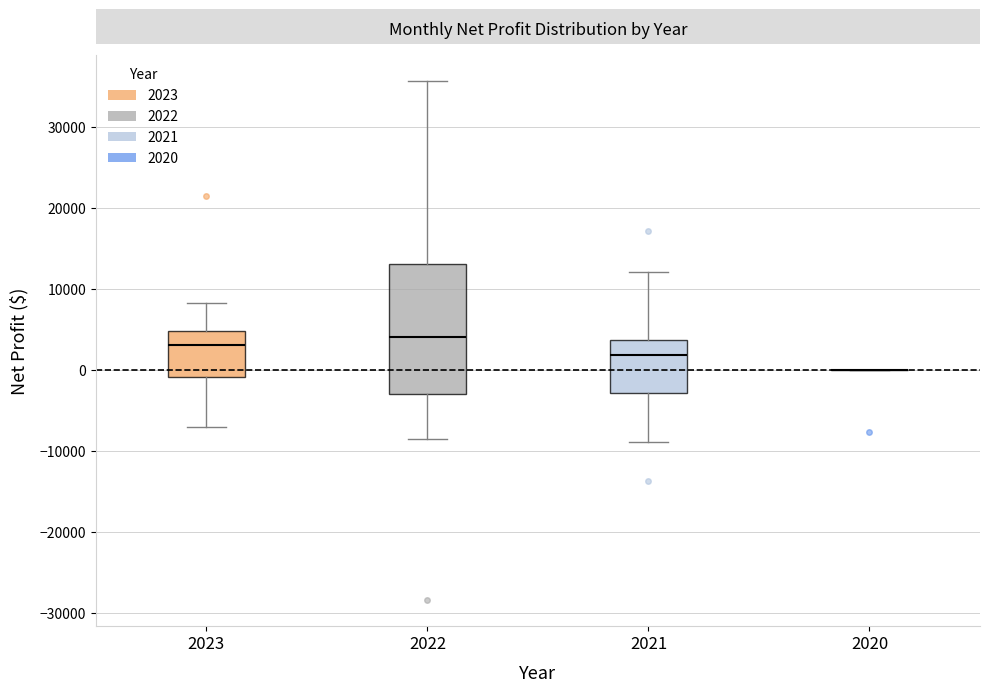

Comparing the boxes themselves (not the whiskers), which one is the tallest?

2022